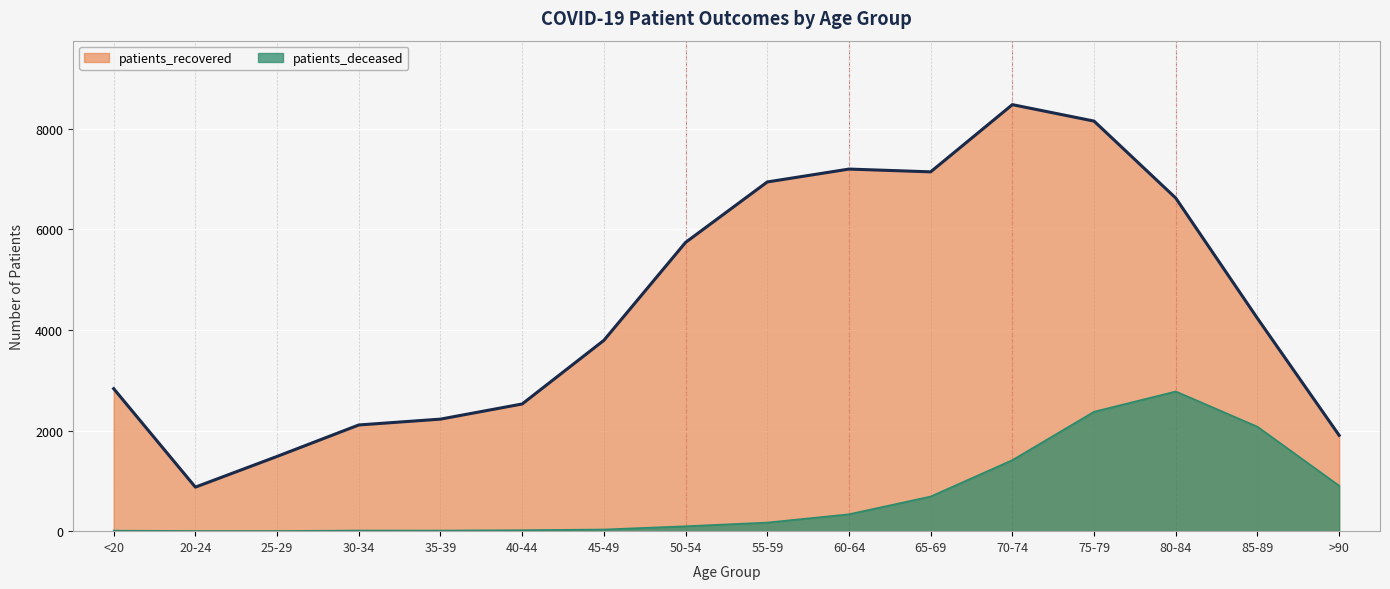

Between 20-24 and 30-34, which series saw the biggest shift?

patients_recovered